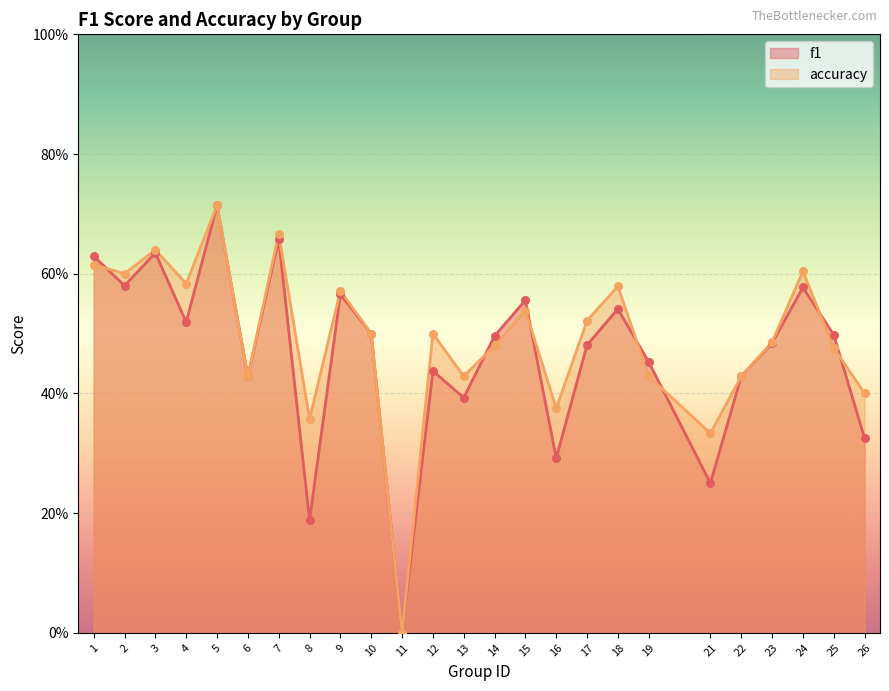

Is the value of f1 at 21 greater than the value of accuracy at 15?

No